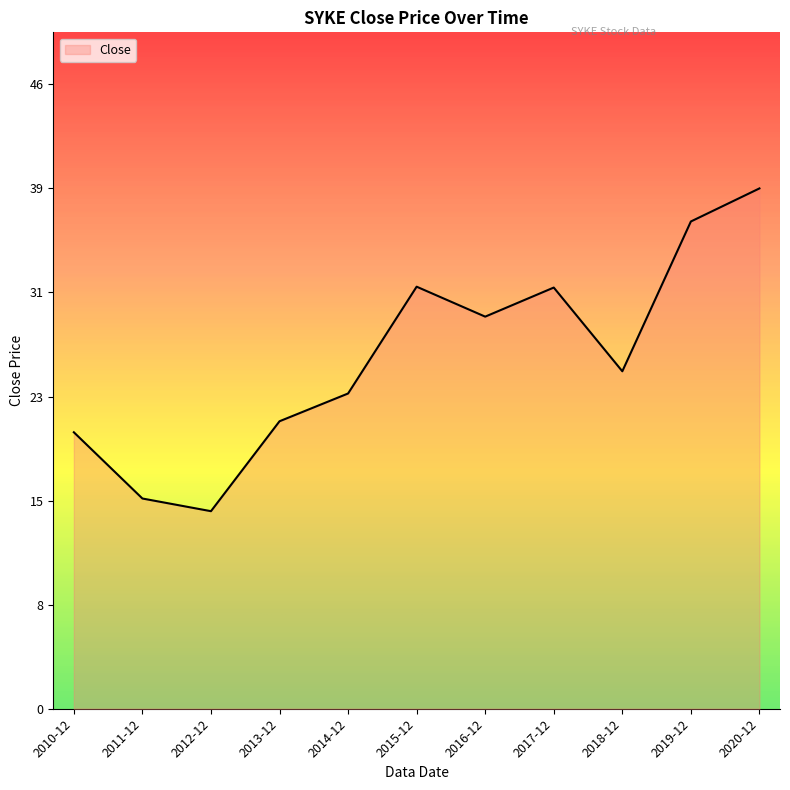

Count the number of categories in the chart.

11